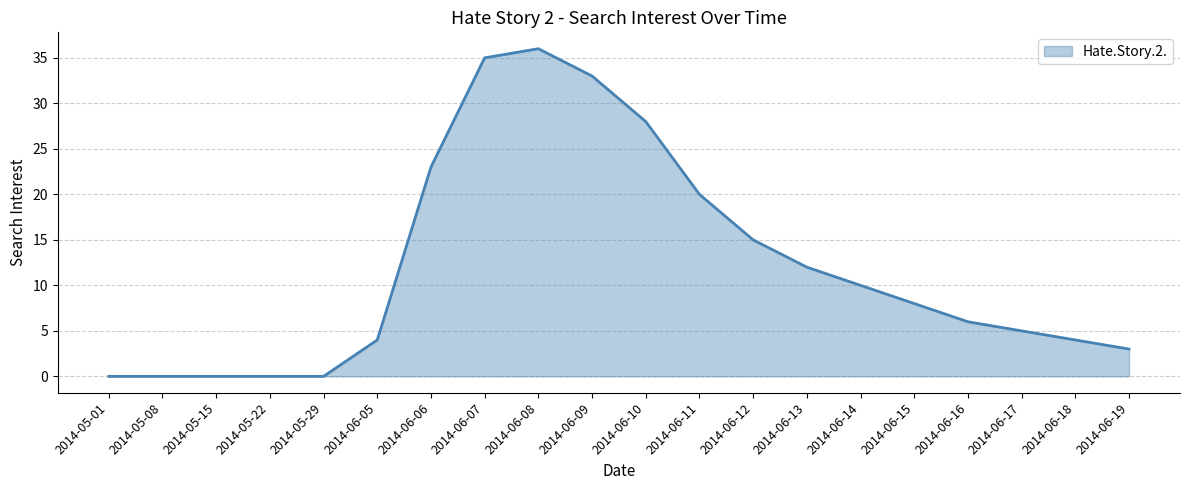

The value at 2014-06-16 is 6. True or false?

True